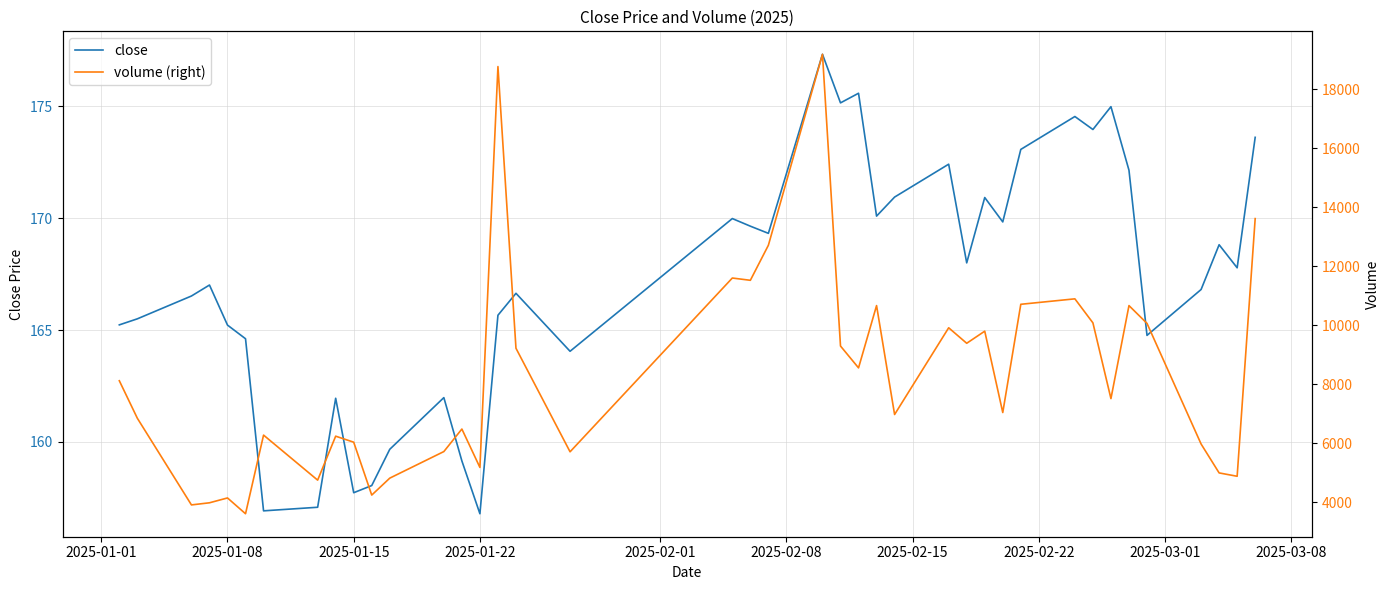

True or false: close has more than 2 points higher than both neighbors.

True